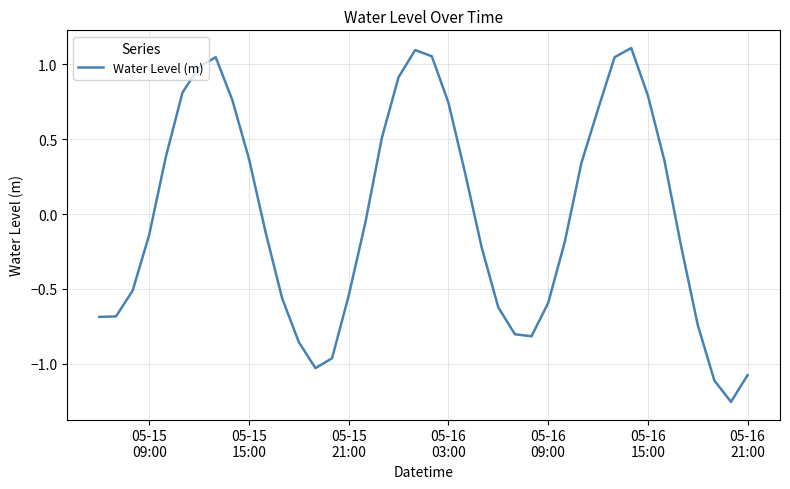

What is the difference between the maximum and minimum values?

2.4